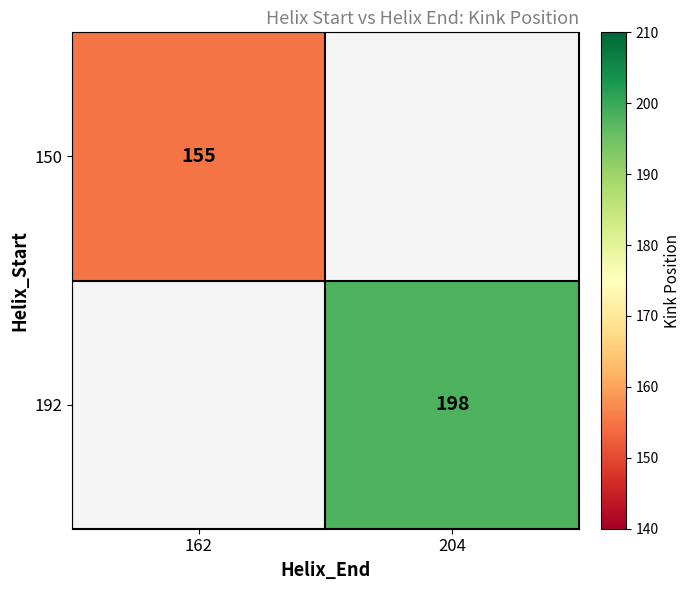

Is it true that 192 equals 264 at 204?

False